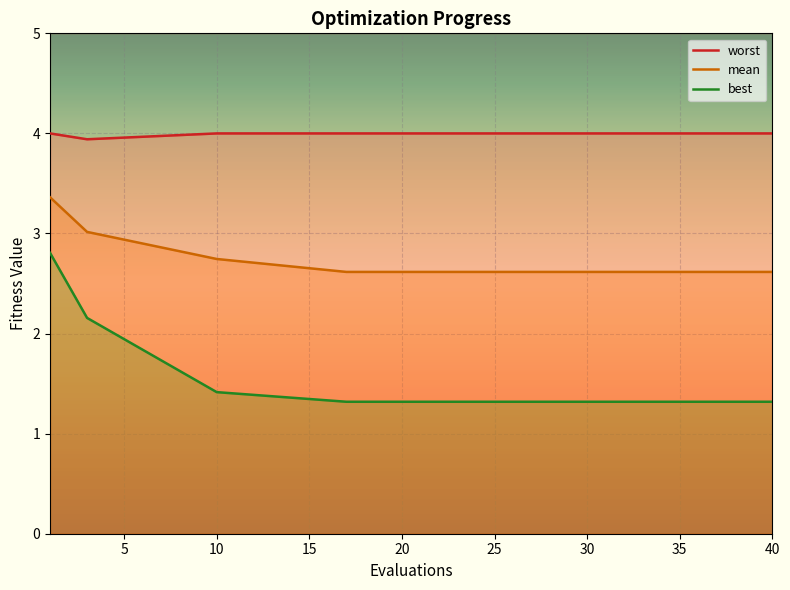

What is the sum of all worst values?

59.9